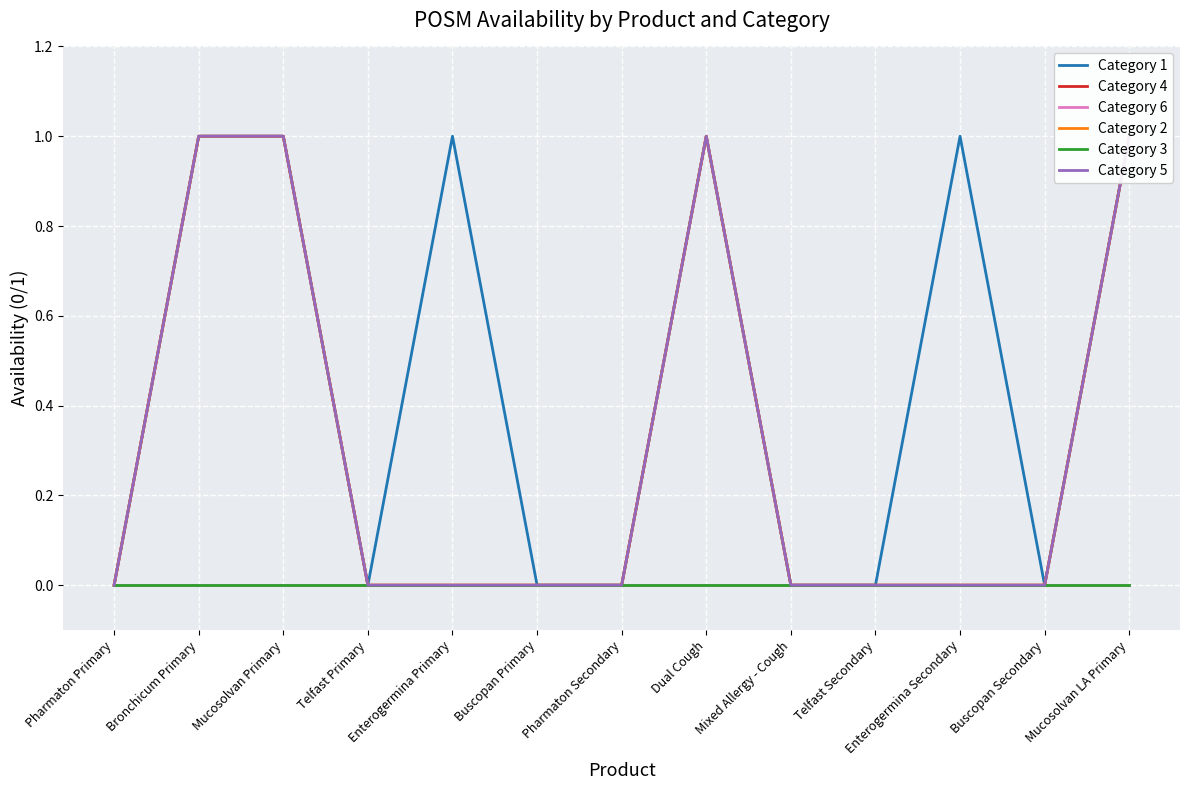

What are all the series names shown in the legend?

Category 1, Category 4, Category 6, Category 2, Category 3, Category 5